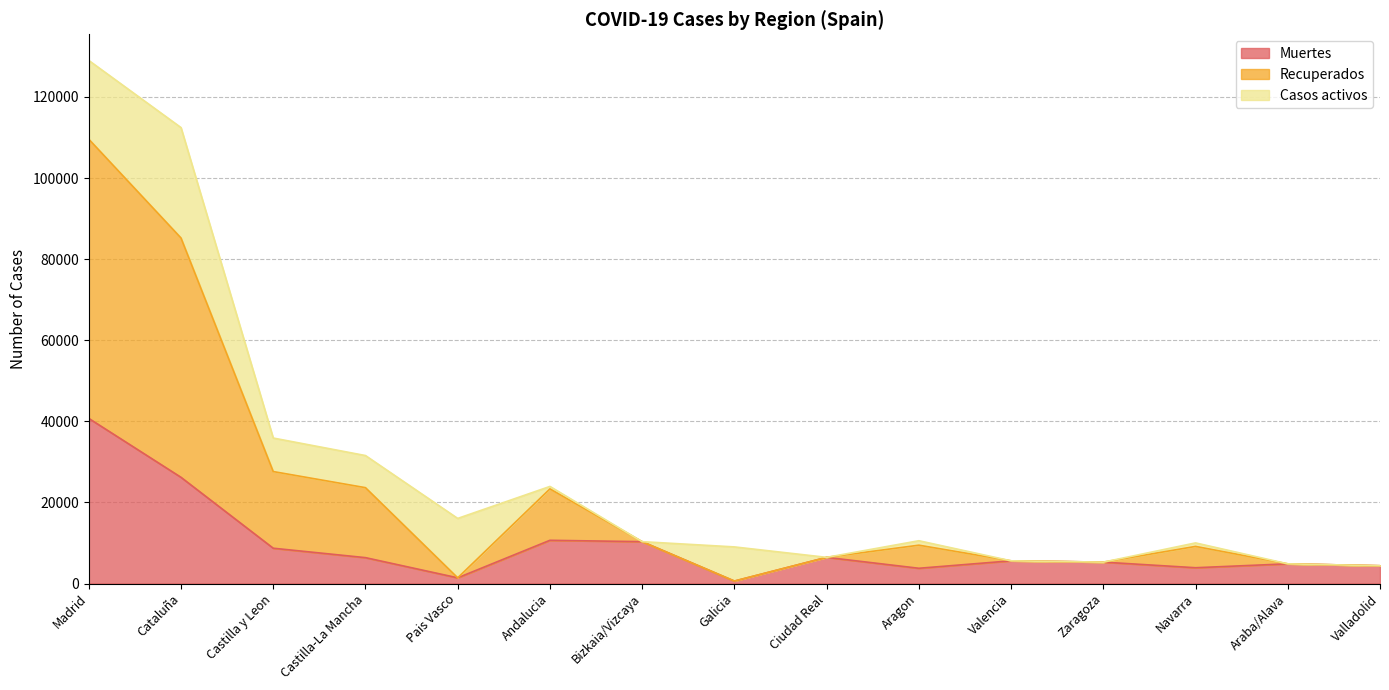

Which category has the highest value in the Muertes series?

Madrid